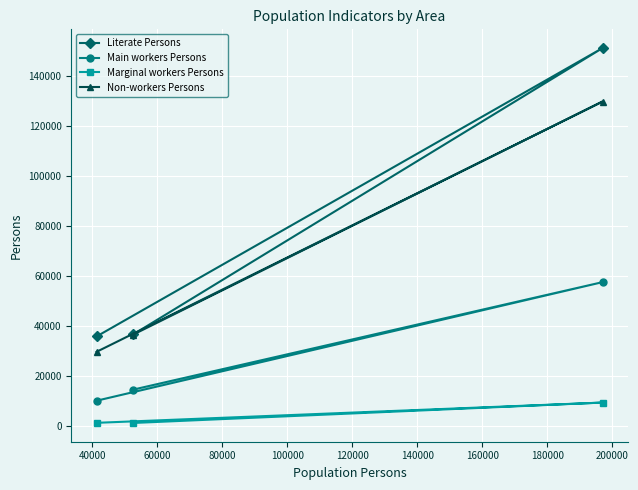

Which series has the largest range (max minus min)?

Literate Persons